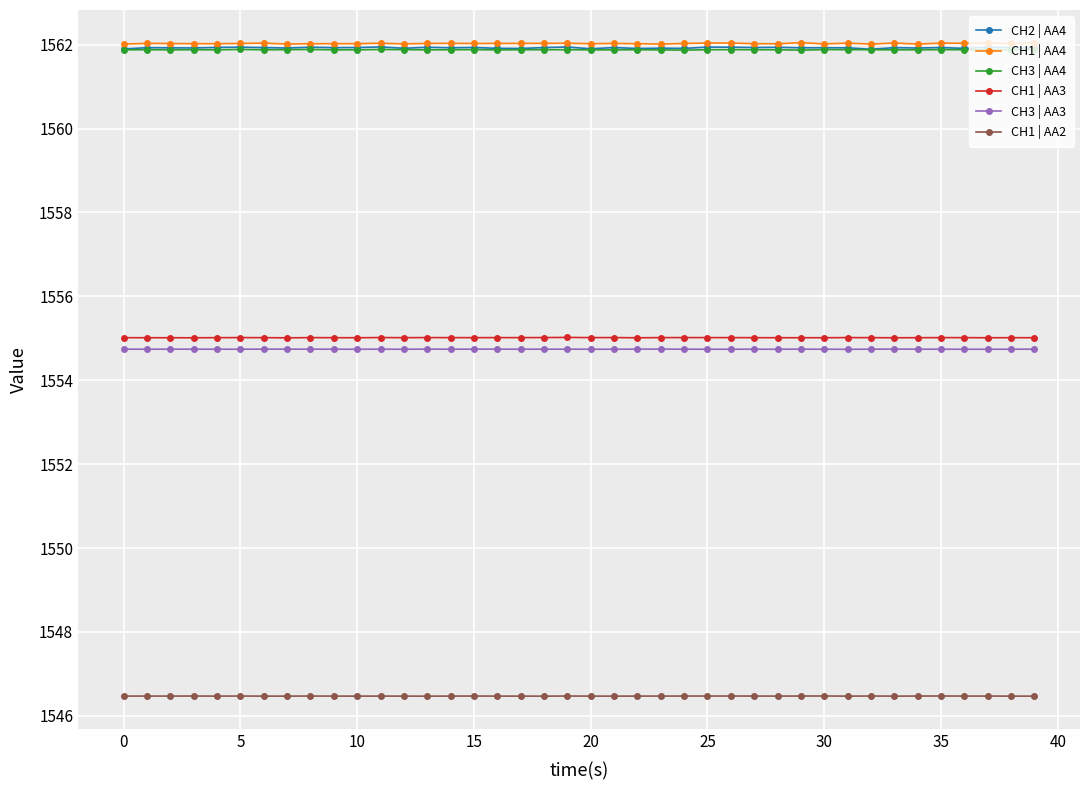

At how many categories does at least one series exceed 1547?

40